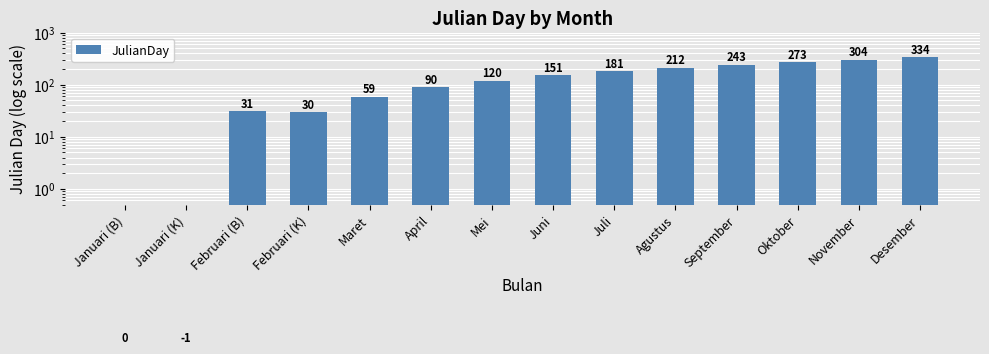

The chart shows a value of 90.0 at April. True or false?

True